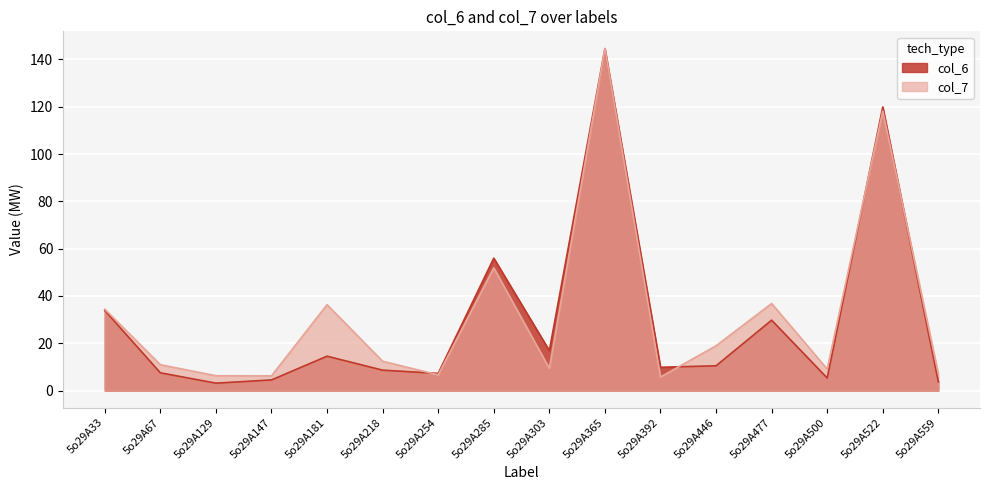

Read the col_7 value at 5o29A67.

10.9